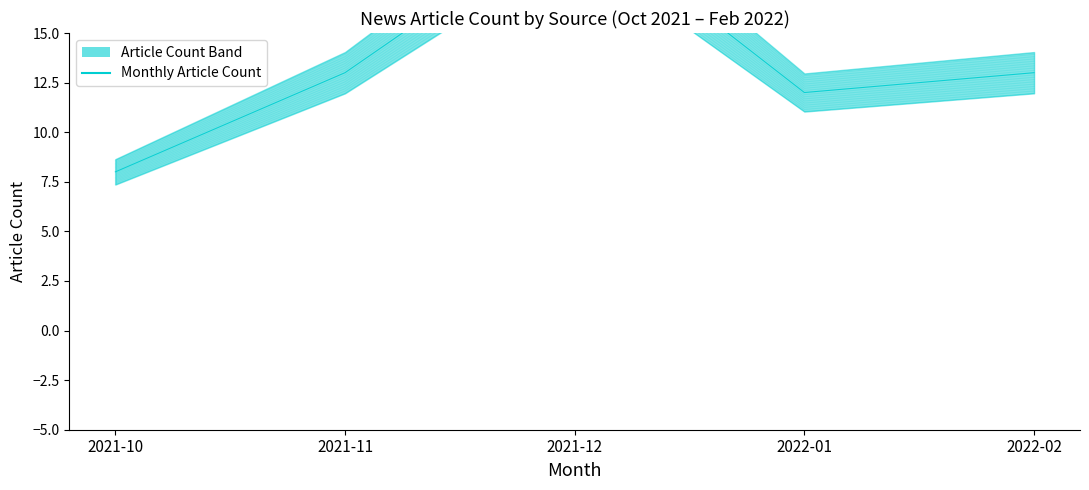

What is the greatest value displayed?

21